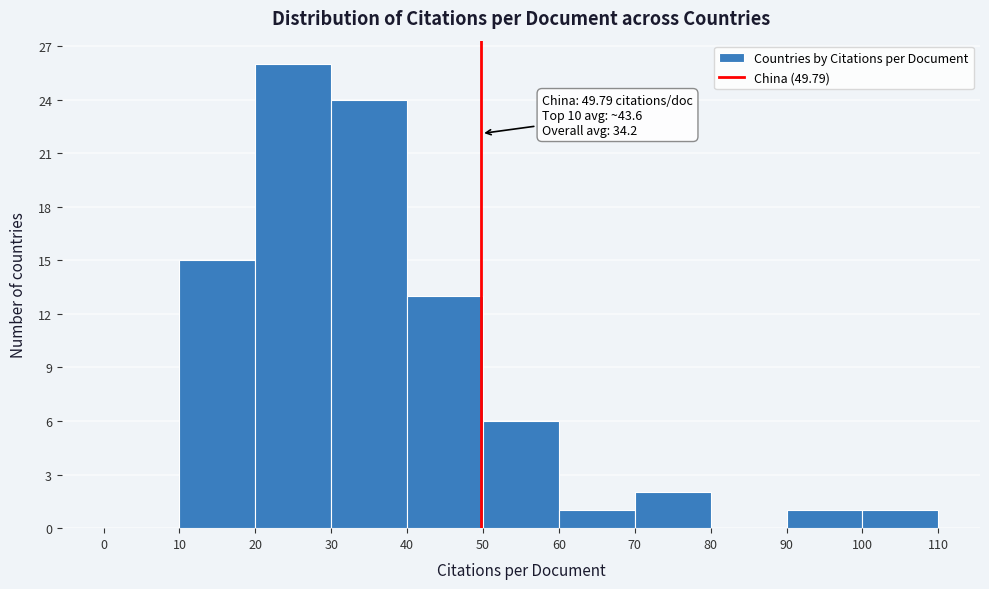

Which range on the x-axis has the tallest bar?

20 to 30